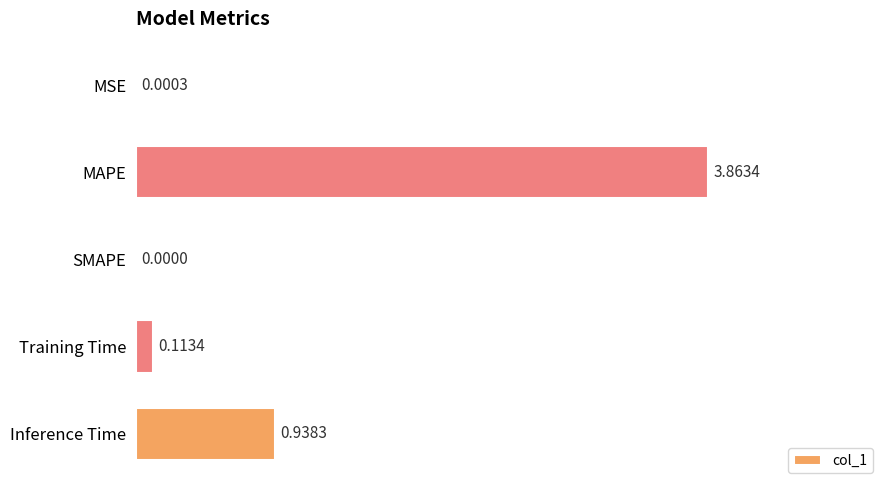

Between Training Time and SMAPE, which is larger?

Training Time